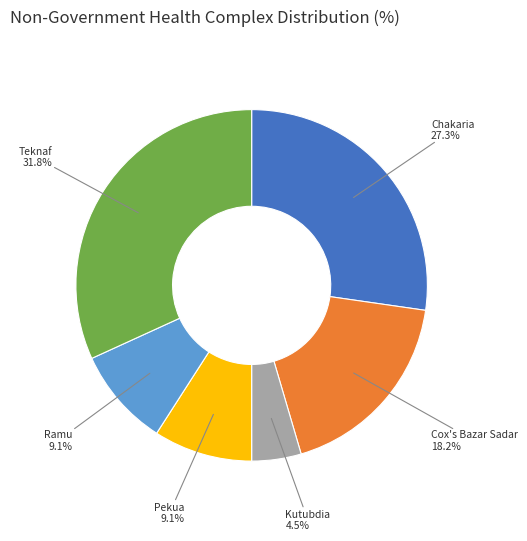

Is there any slice that represents more than half of the pie?

No